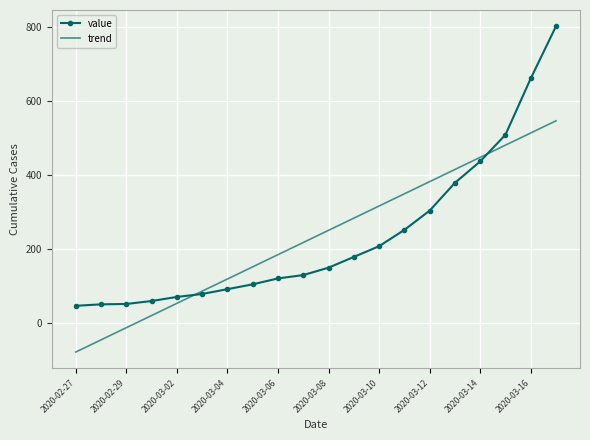

How many intersections are there between value and trend?

2